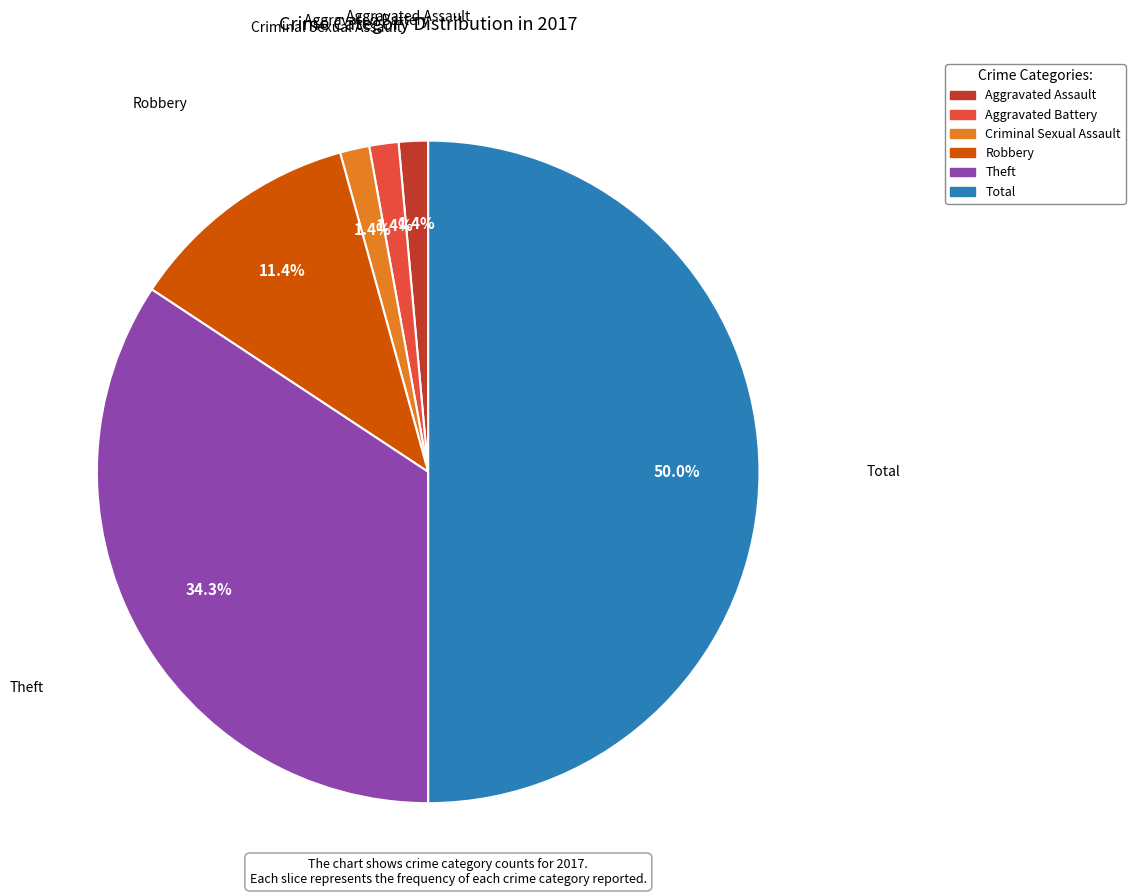

How many slices are in this pie chart?

6